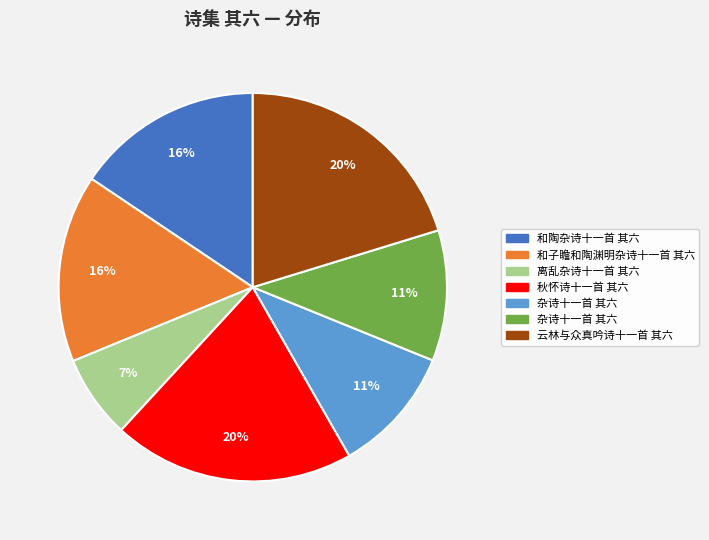

To the nearest percent, what is the average slice percentage?

14%